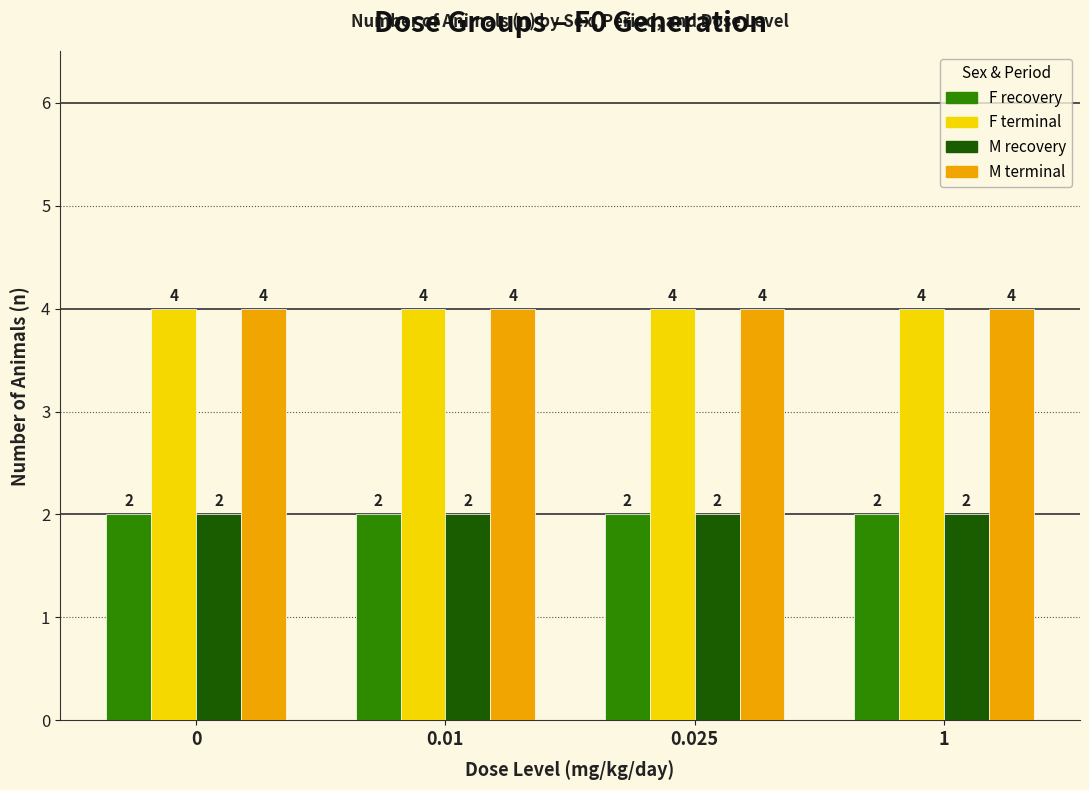

The value of M terminal at 0.01 is 6. True or false?

False